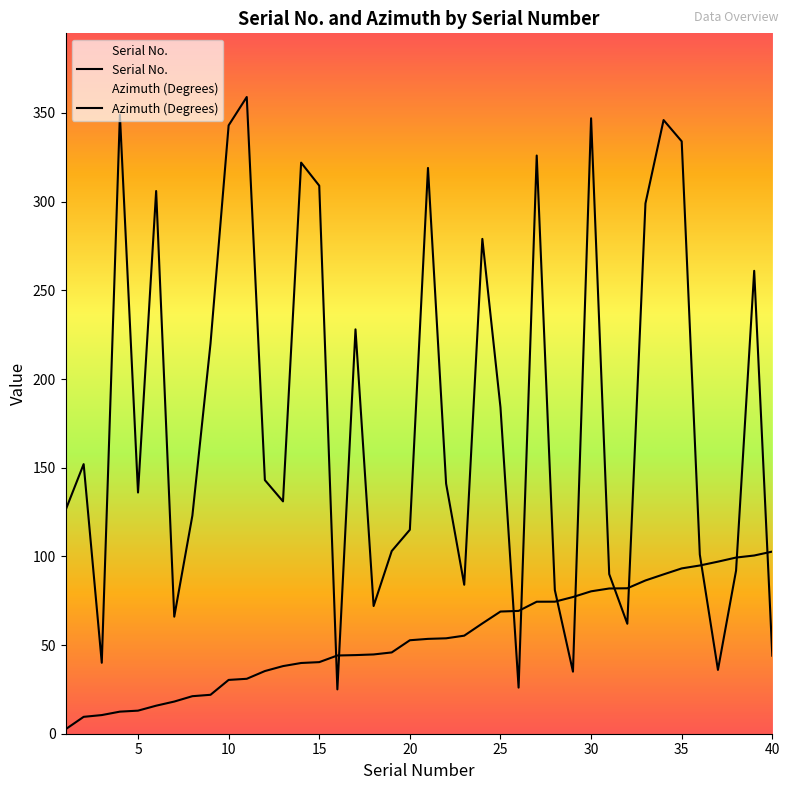

How many data points in Serial No. are less than 141?

20